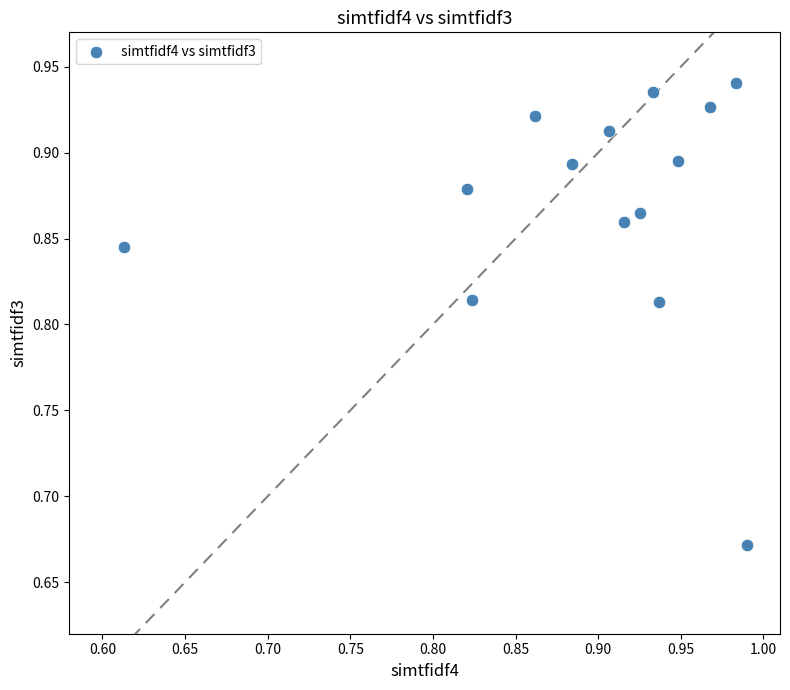

What is the range of X values (max minus min)?

0.4